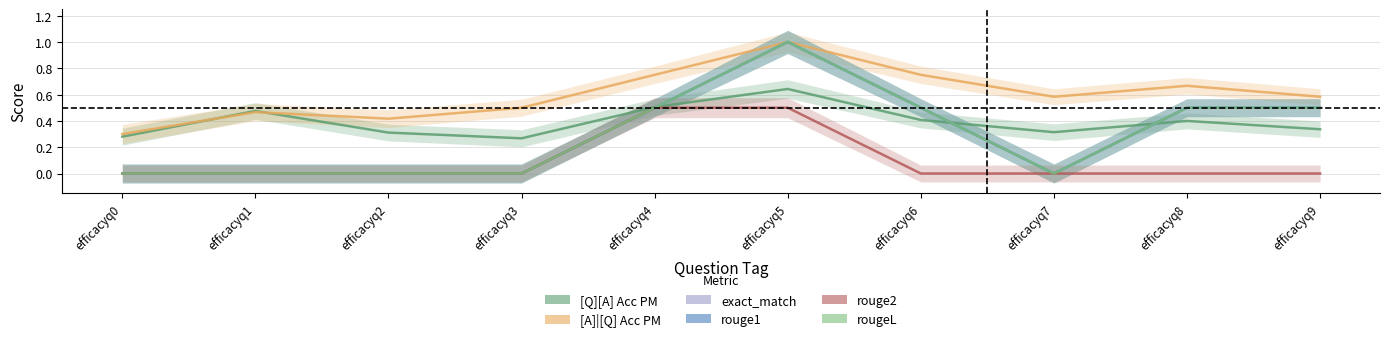

At how many categories does at least one series exceed 0?

10